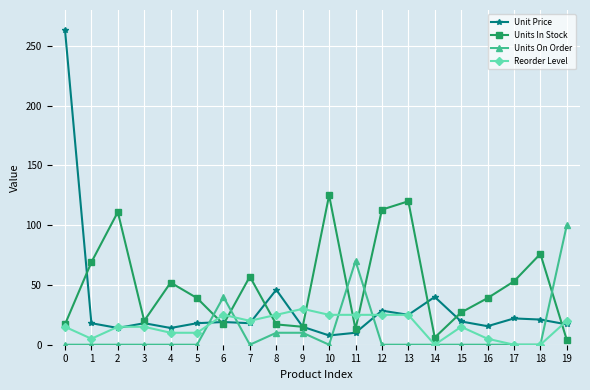

The Unit Price series shows 15.0 at 9. True or false?

True